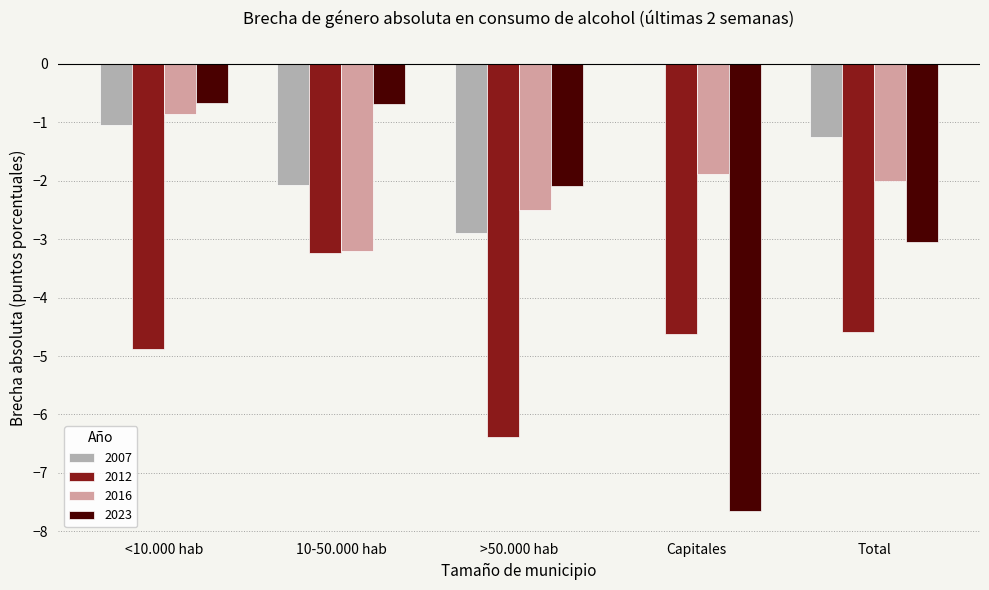

Which category has the highest value in the 2007 series?

Capitales